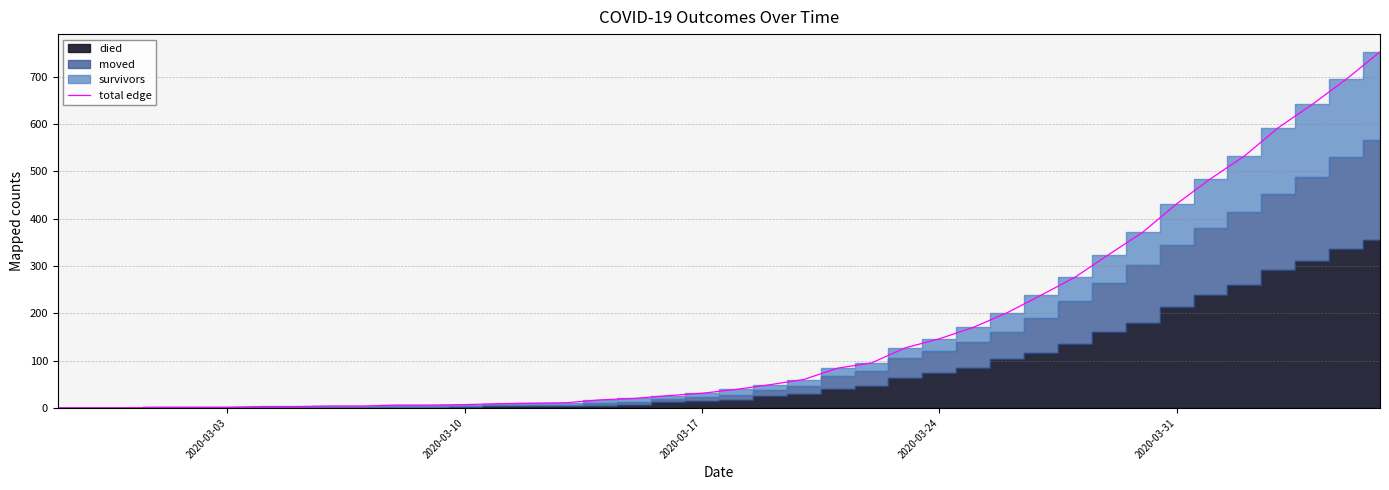

The value at 18 is 47. True or false?

False